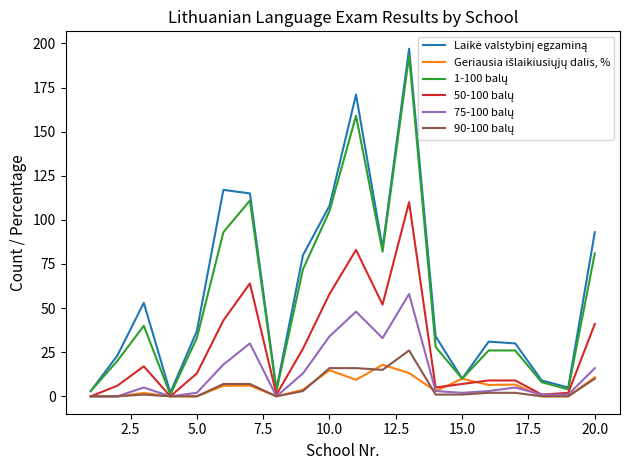

What is the maximum value shown in the chart?

197.0